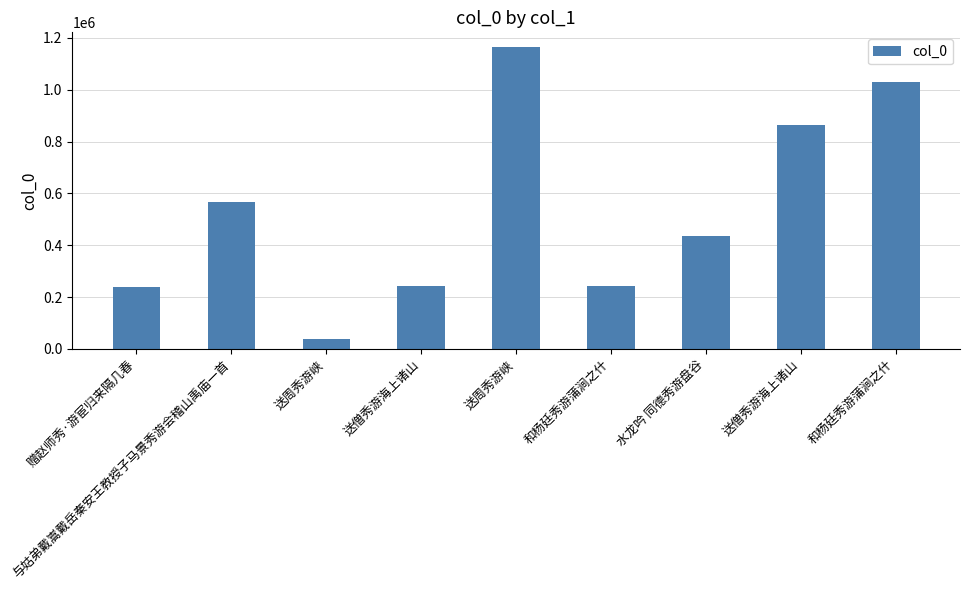

Reading left to right, list all the values displayed in this chart.

238135	565633	38021	243140	1163325	241423	433974	864278	1030849